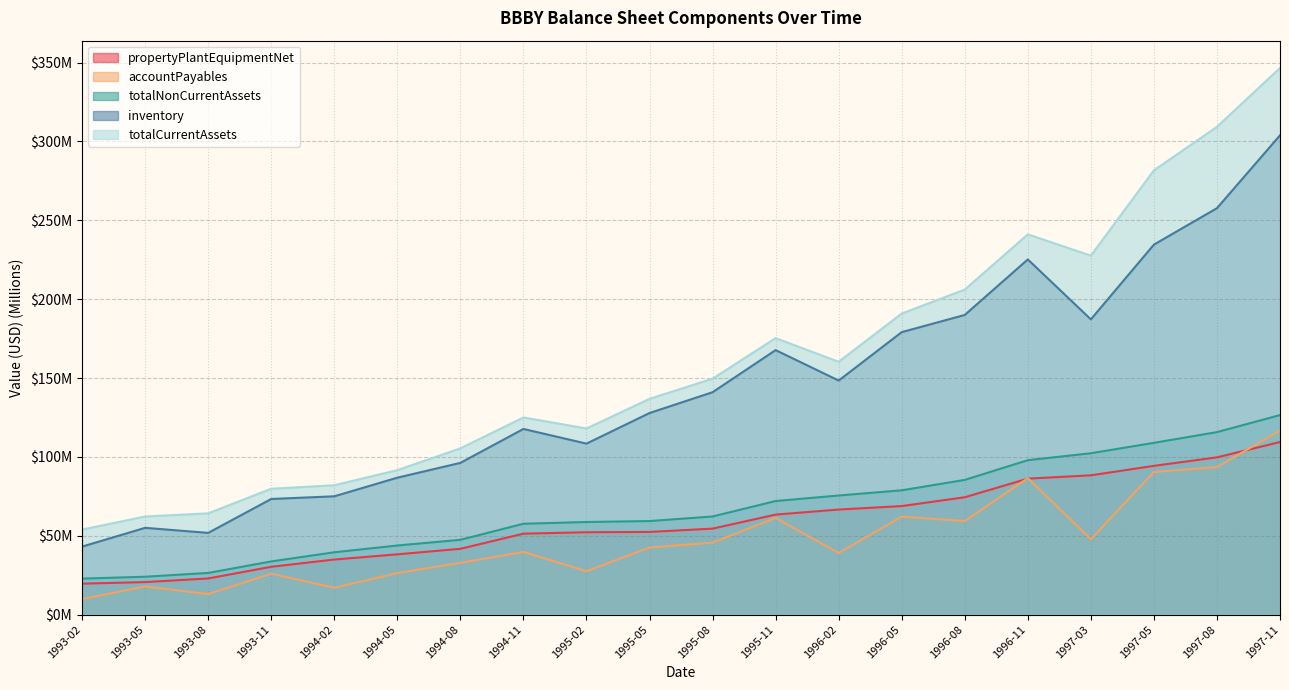

What is the label of the 15th point from the left?

1996-08